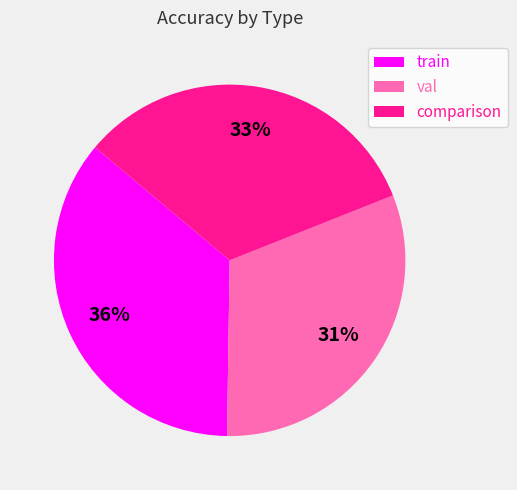

Count the number of slices in the pie.

3